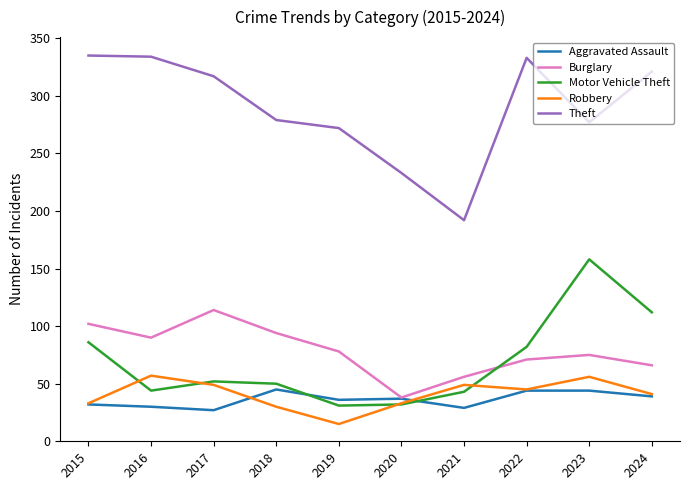

Which series has the largest total across all categories?

Theft